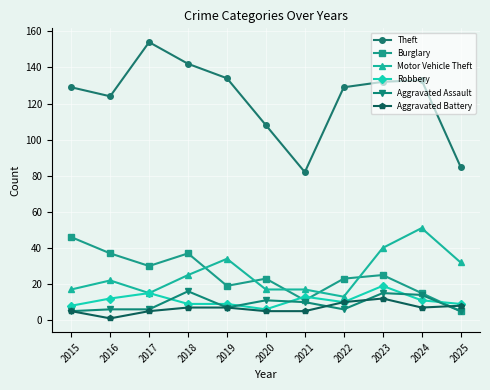

How many lines are shown in the chart?

6